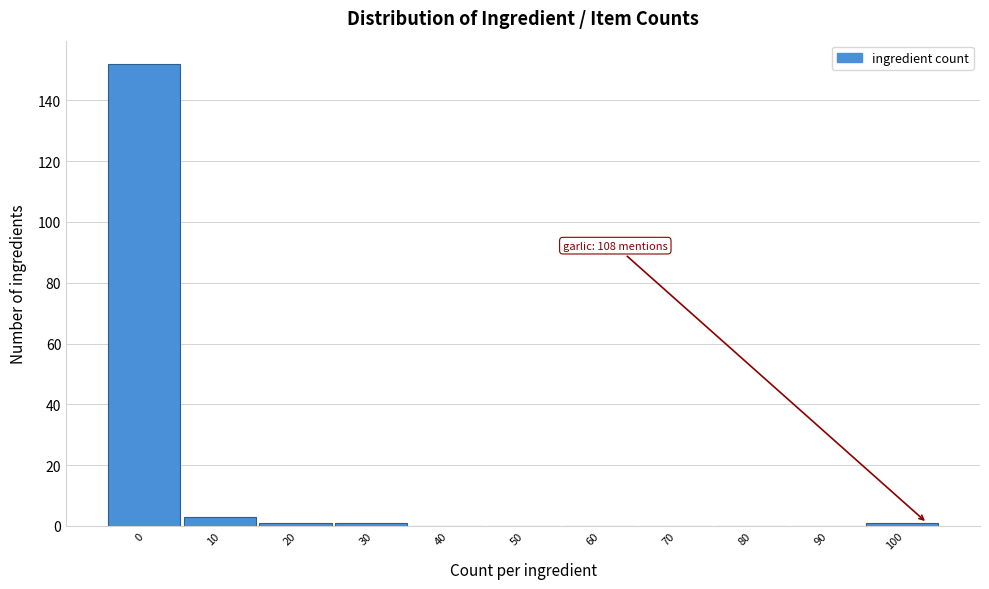

Reading left to right, list all the values displayed in this chart.

0=152	10=3	20=1	30=1	40=0	50=0	60=0	70=0	80=0	90=0	100=1